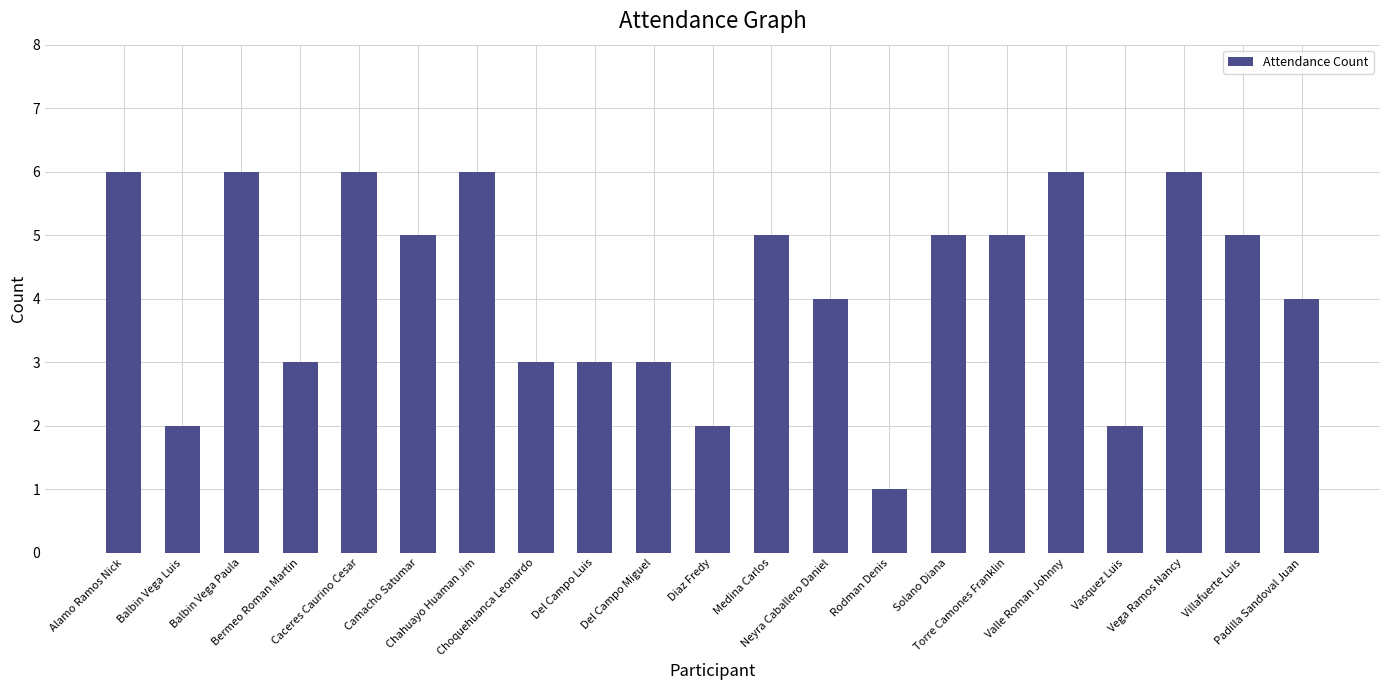

What is the approximate value at Medina Carlos?

5